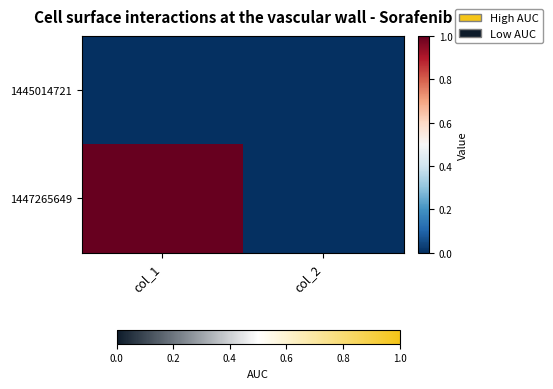

Which series has the largest total across all categories?

1447265649